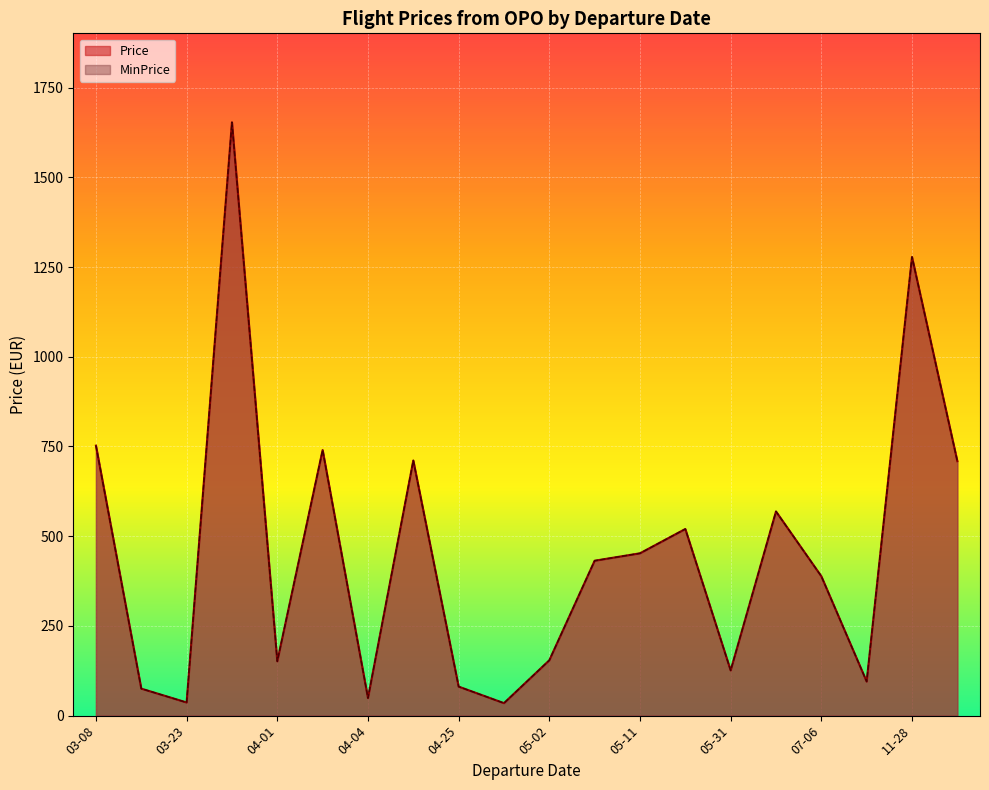

At which label does Price reach its minimum?

2023-04-26